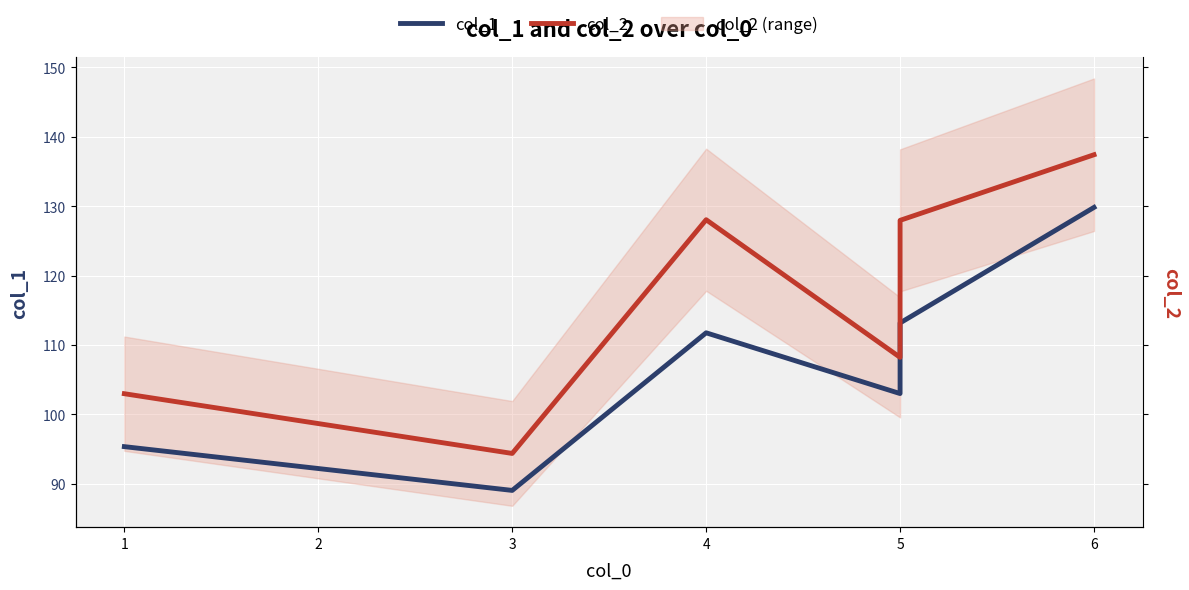

At which category is the sum across all series the highest?

6